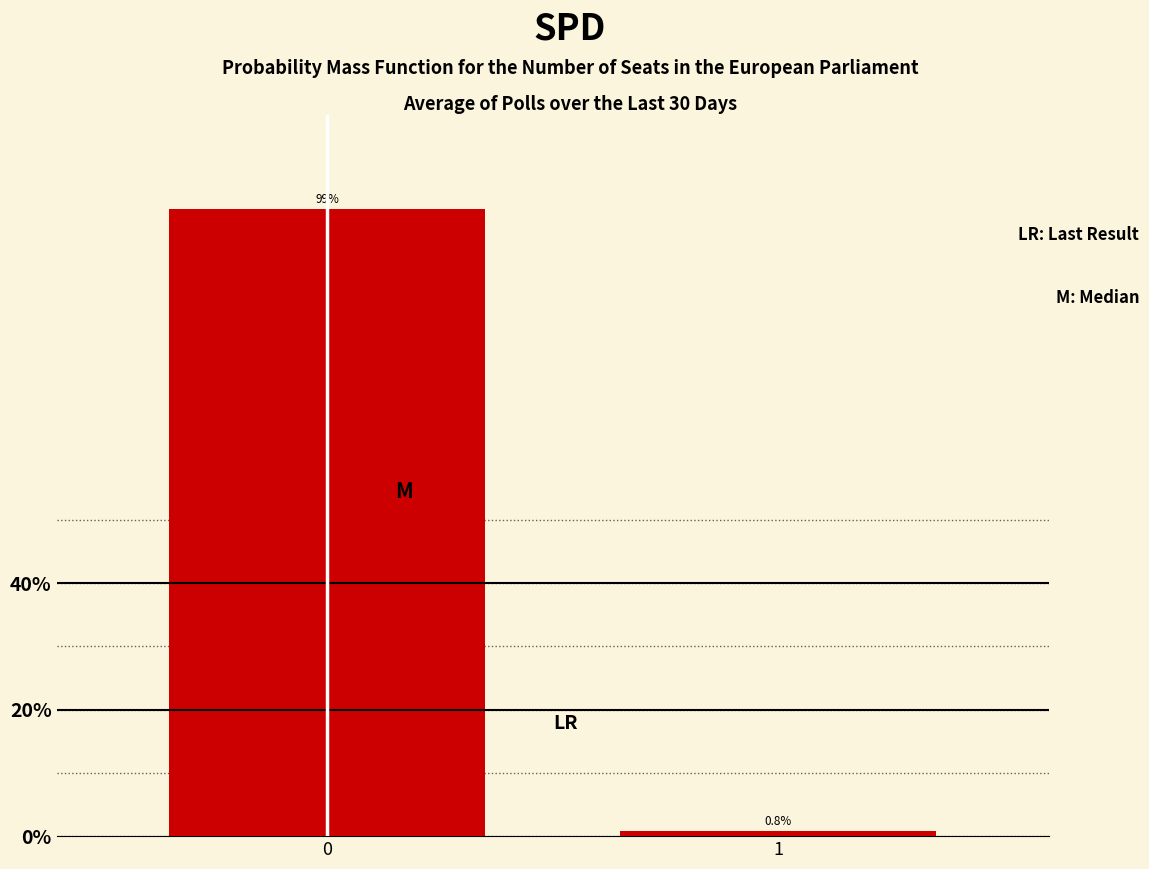

Reading left to right, list all the values displayed in this chart.

0=99.2	1=0.8